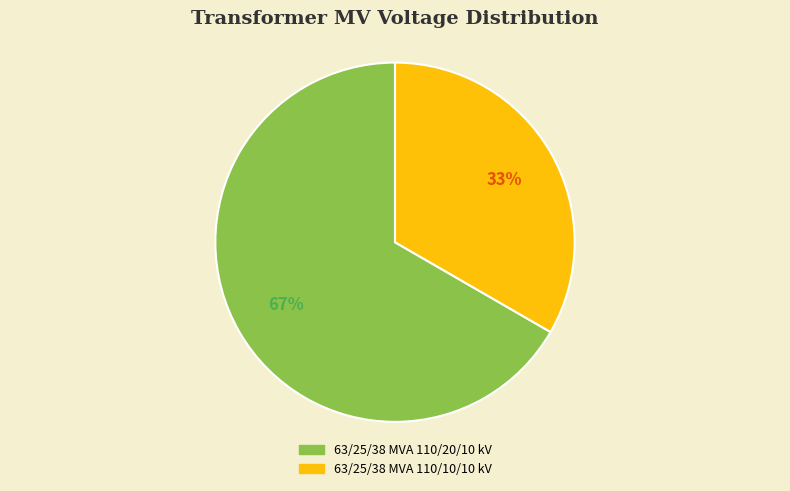

Which has a higher value, 63/25/38 MVA 110/10/10 kV or 63/25/38 MVA 110/20/10 kV?

63/25/38 MVA 110/20/10 kV